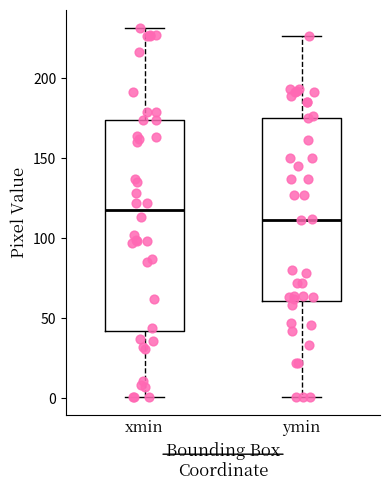

Which box's median line is the highest?

xmin